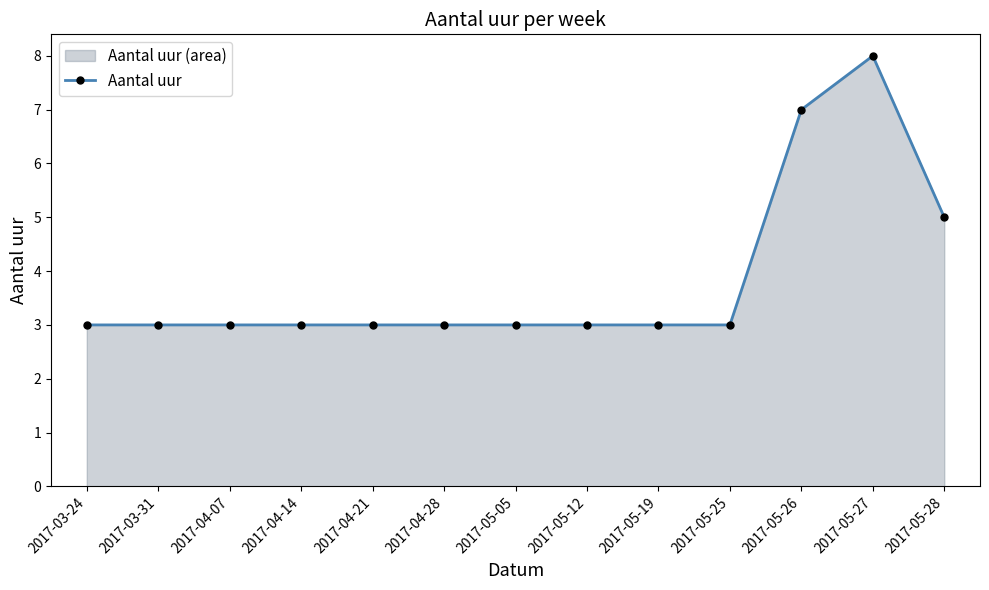

What is the ratio of the value at 2017-05-27 to the value at 2017-04-21?

2.7